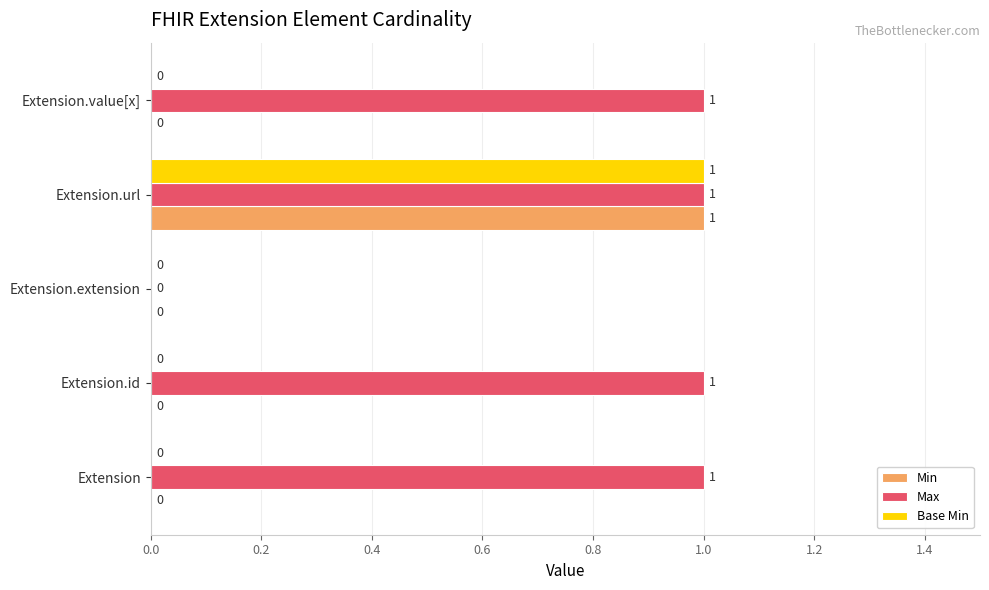

Where is Max nearest to the value 0?

Extension.extension